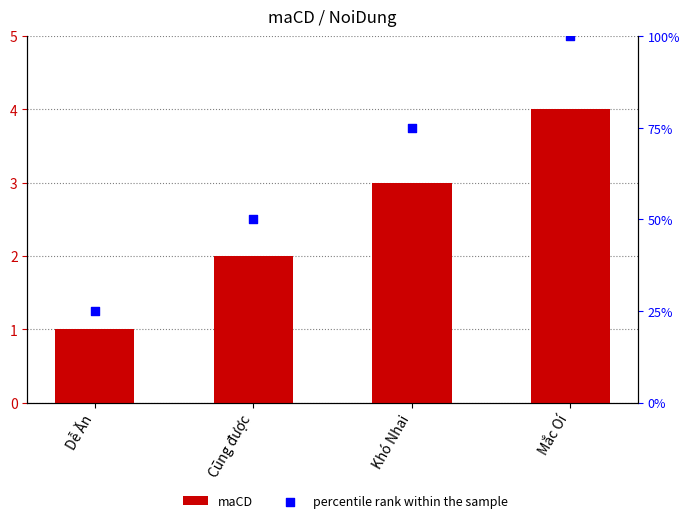

Is the value of maCD at Khó Nhai greater than the value of percentile rank within the sample at Dễ Ăn?

No